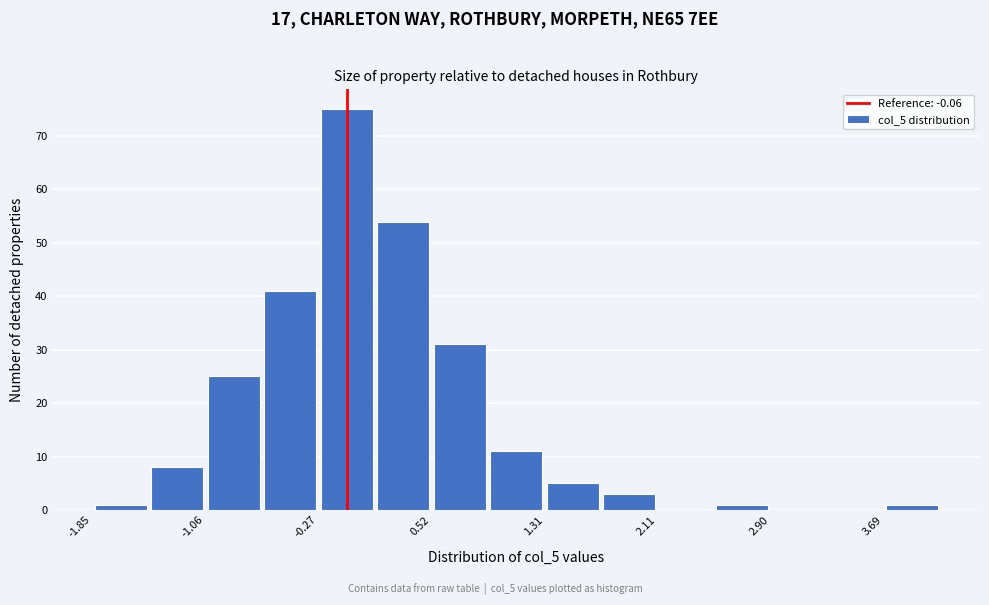

Around what value on the x-axis is the tallest bar? Give the approximate position of its centre, as read against the axis.

-0.1